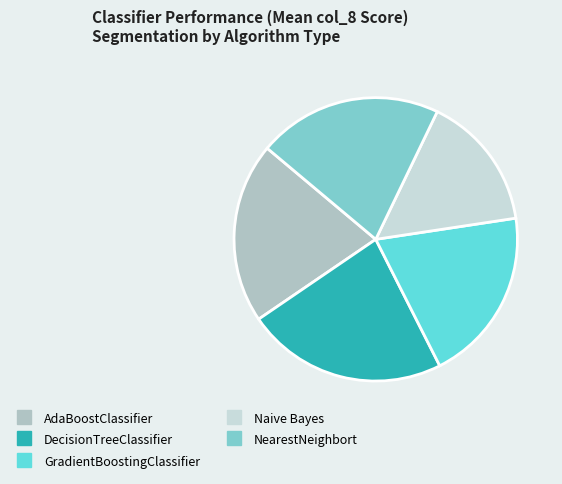

Which category has the biggest portion of the pie?

DecisionTreeClassifier